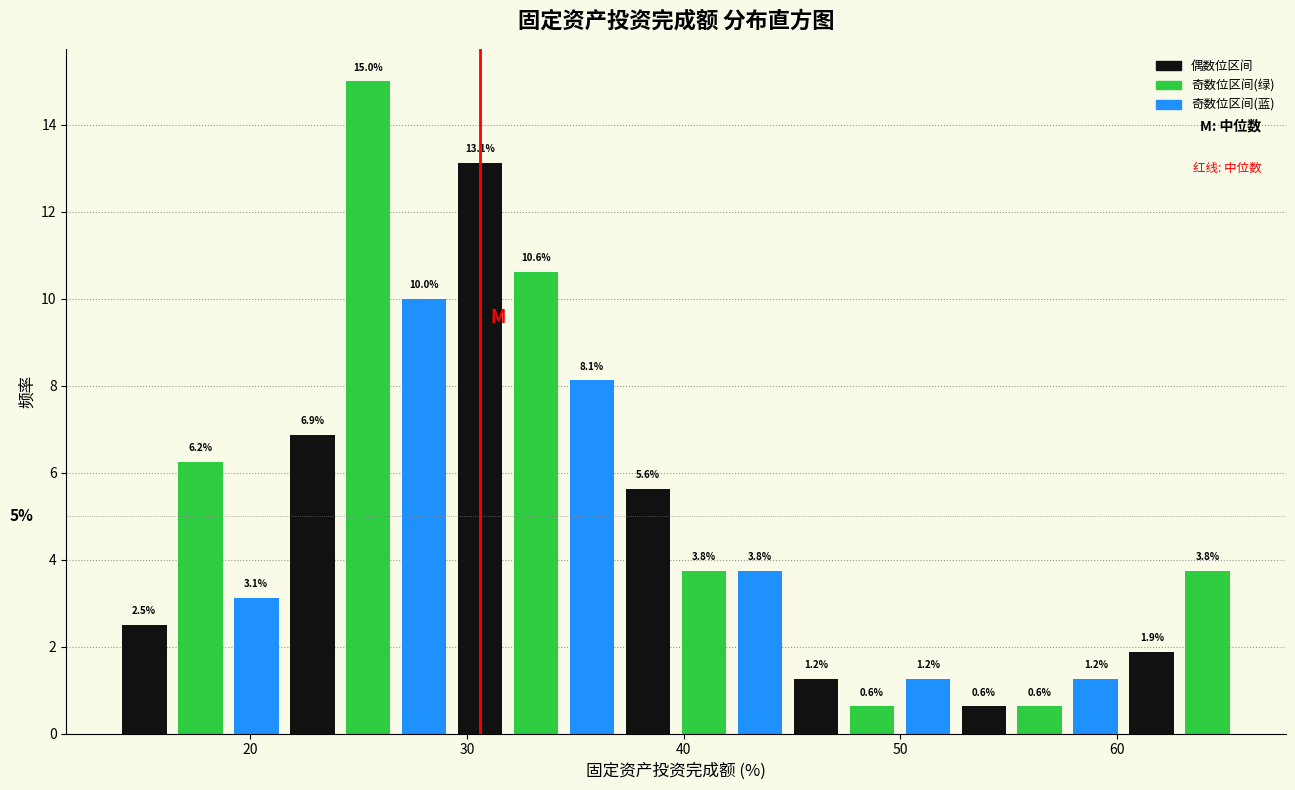

Around what value on the x-axis is the tallest bar? Give the approximate position of its centre, as read against the axis.

25